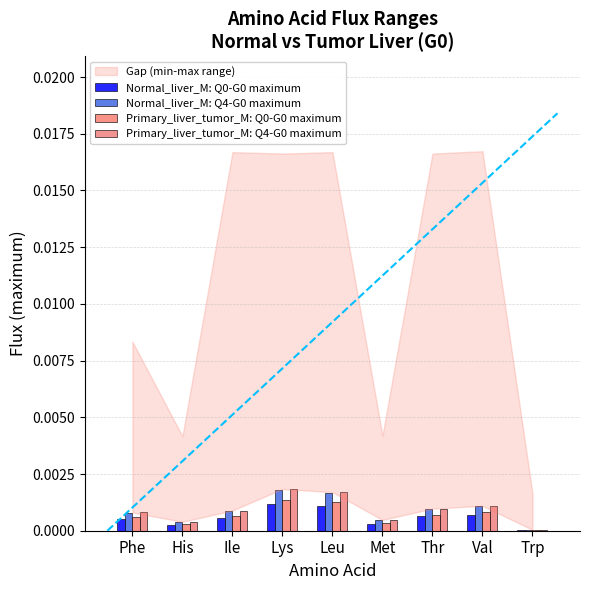

Are the bars horizontal?

No